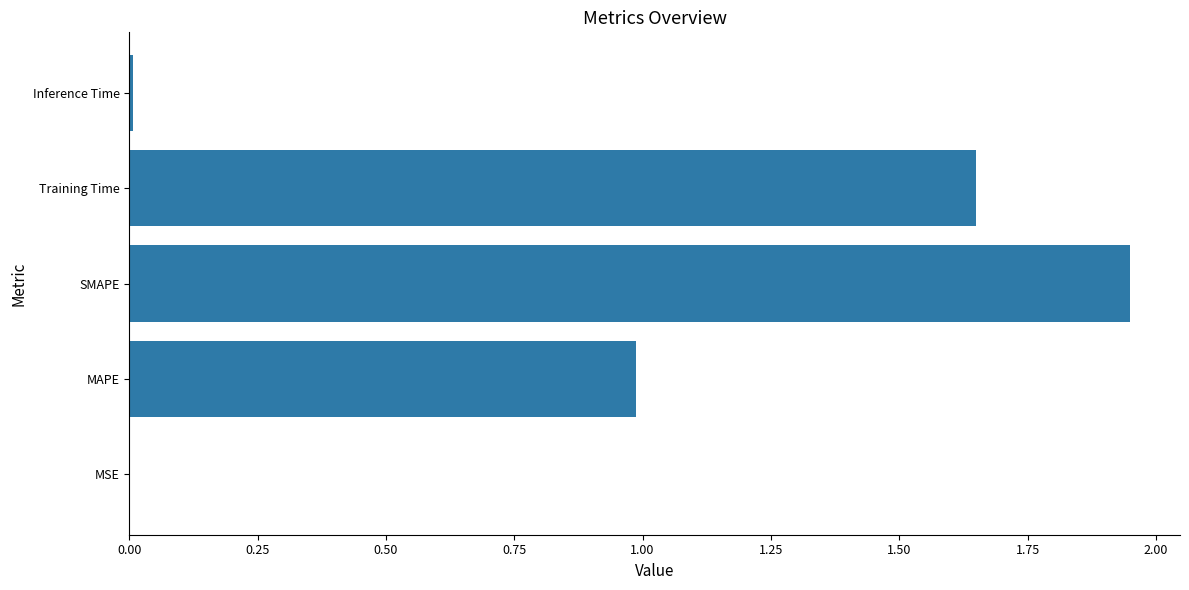

Approximately how many times larger is the value at Training Time compared to SMAPE?

0.8